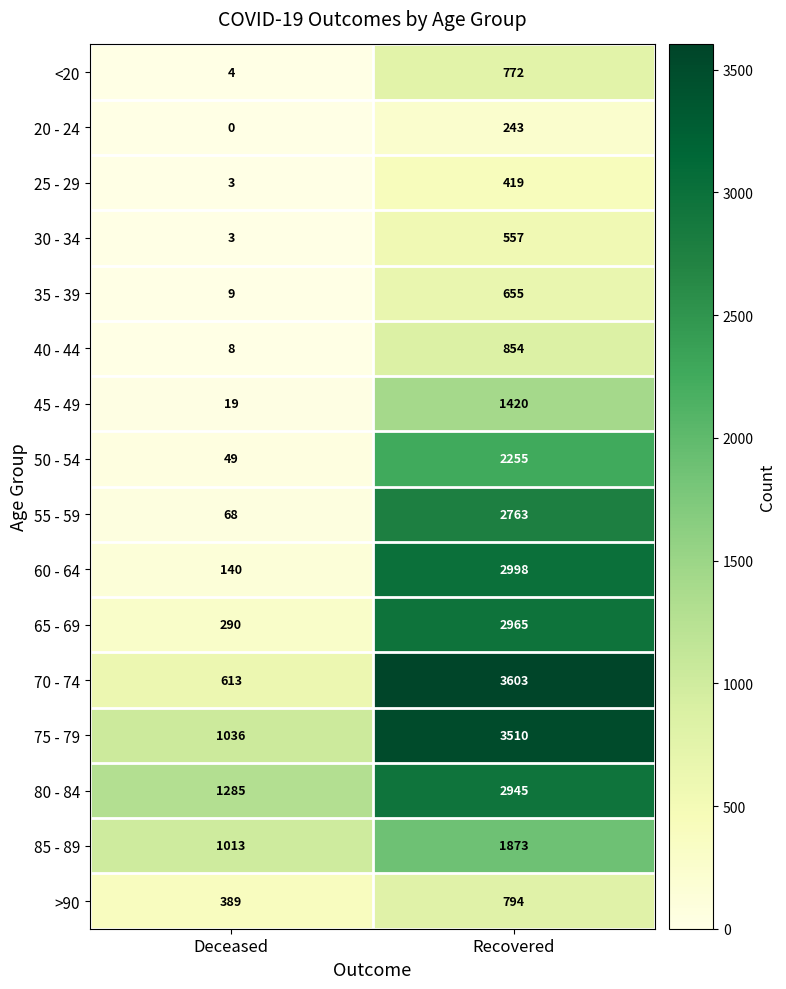

List the series in order of their peak value, highest first.

70 - 74, 75 - 79, 60 - 64, 65 - 69, 80 - 84, 55 - 59, 50 - 54, 85 - 89, 45 - 49, 40 - 44, >90, <20, 35 - 39, 30 - 34, 25 - 29, 20 - 24